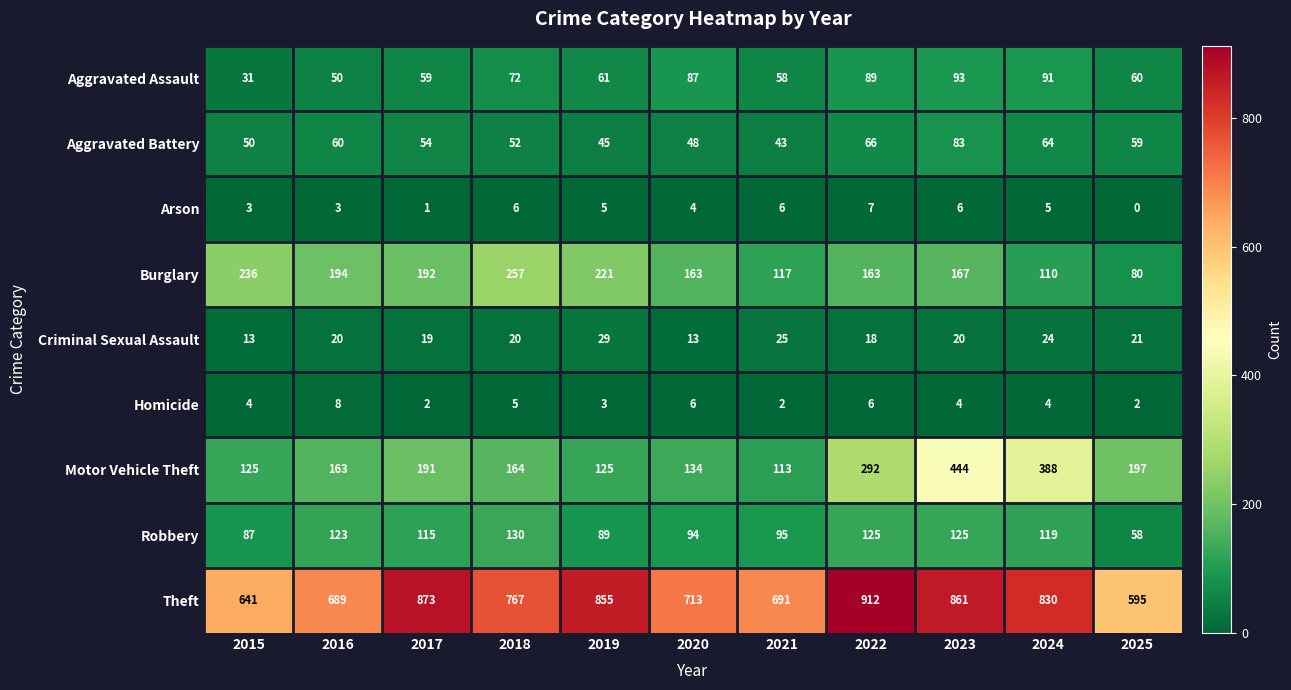

What is the approximate value of Criminal Sexual Assault at 2017, to the nearest 10?

20